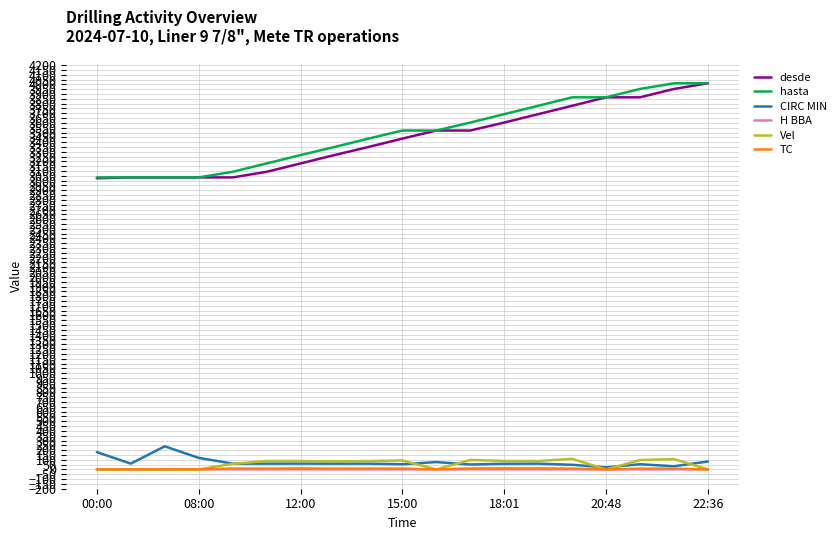

What is the average value of the TC series?

5.5